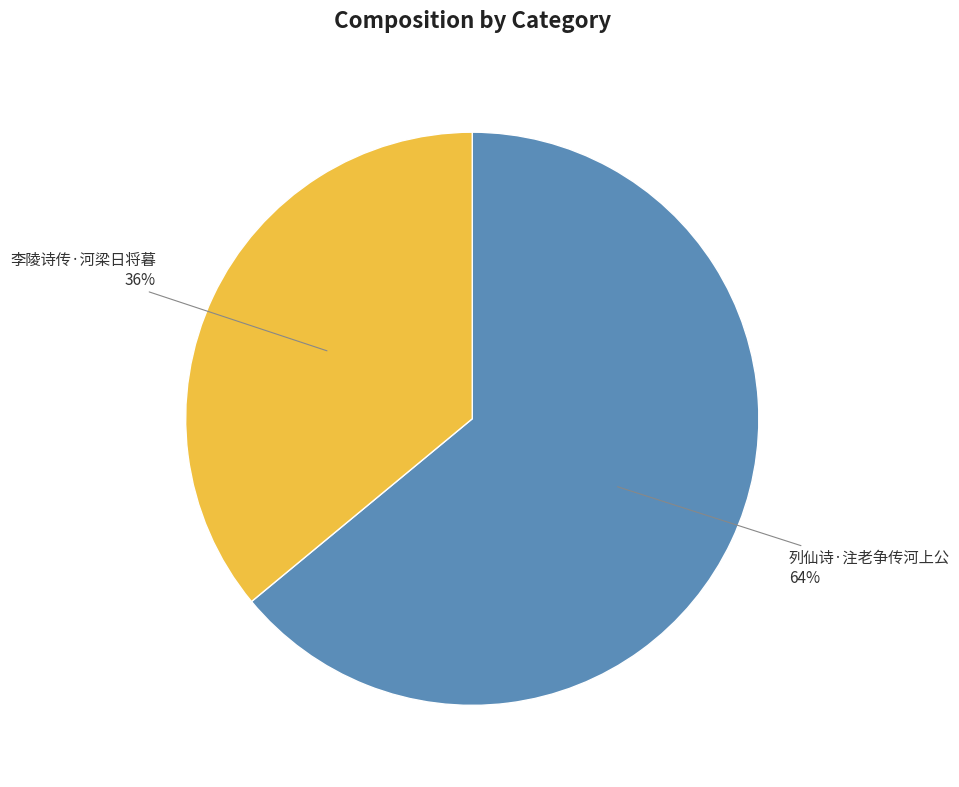

Which slice represents more than half of the pie?

列仙诗·注老争传河上公